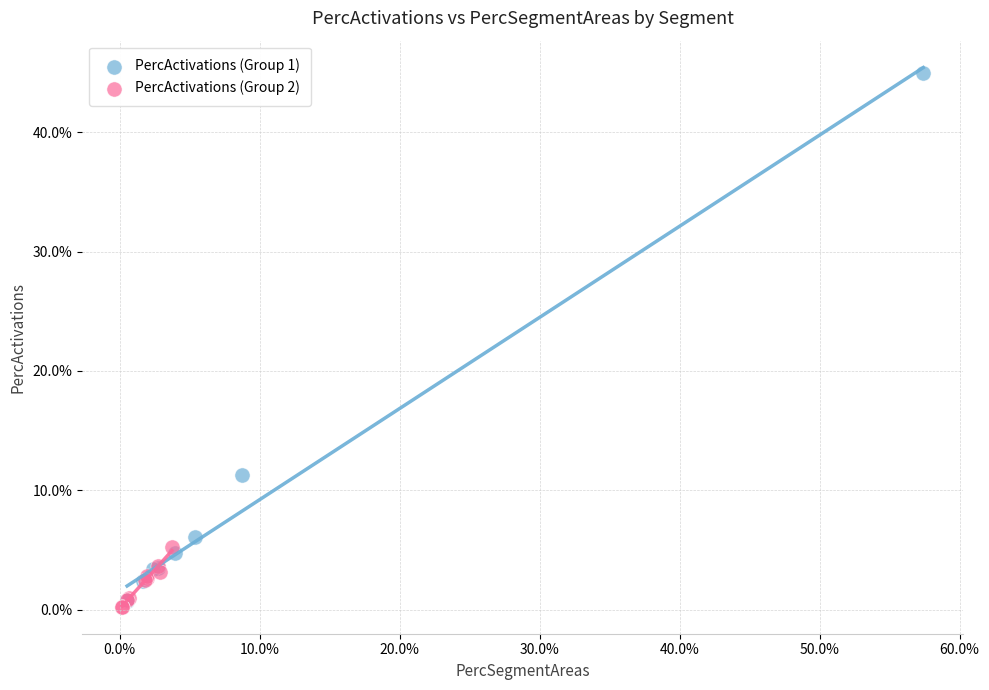

Which series contains the highest Y value?

PercActivations (Group 1)